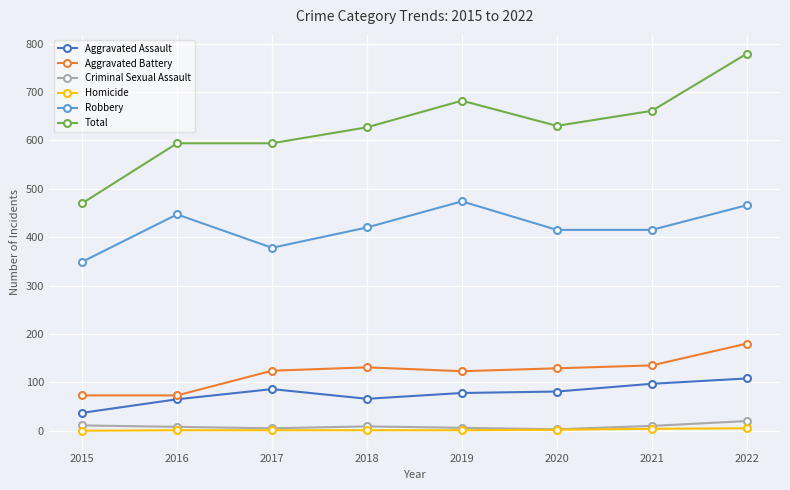

What is the highest value of the Total series?

779